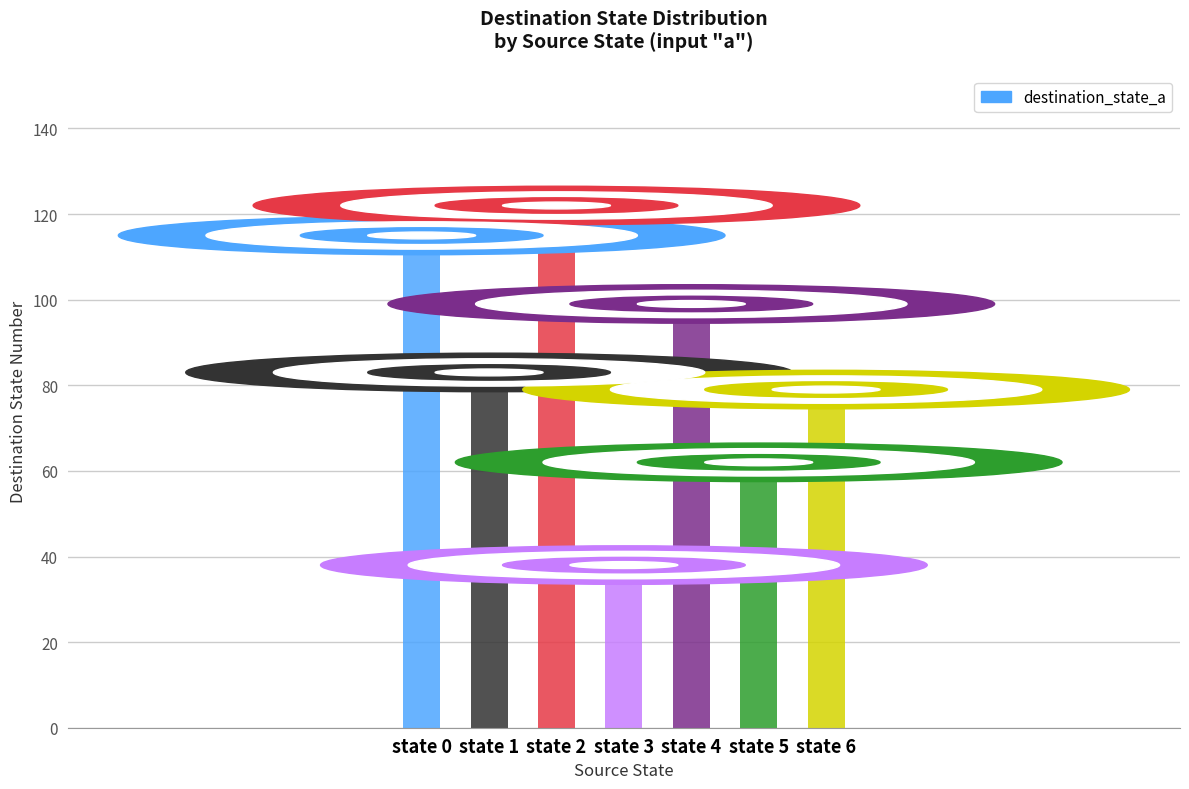

At which category does the chart reach its minimum across all series?

state 3